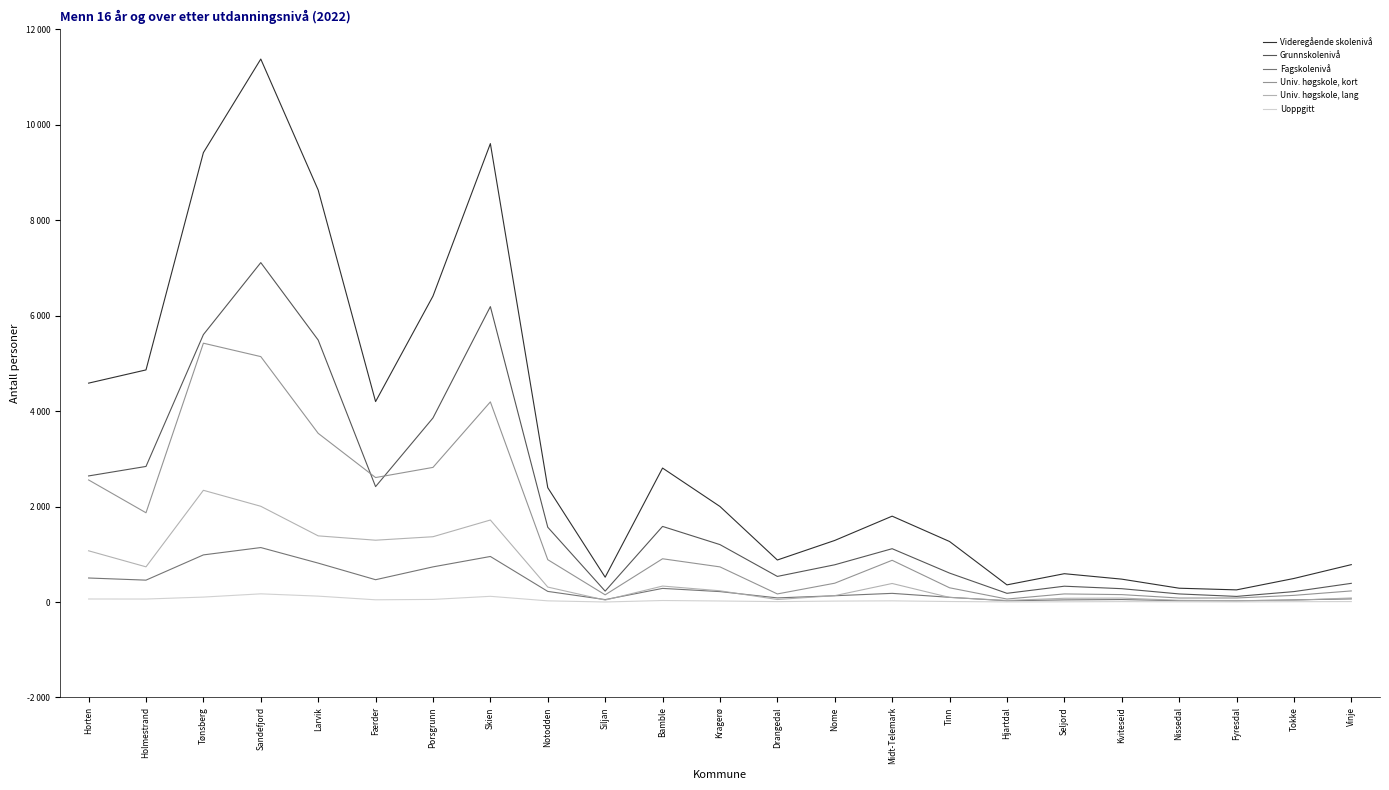

What position from the left is Larvik?

5